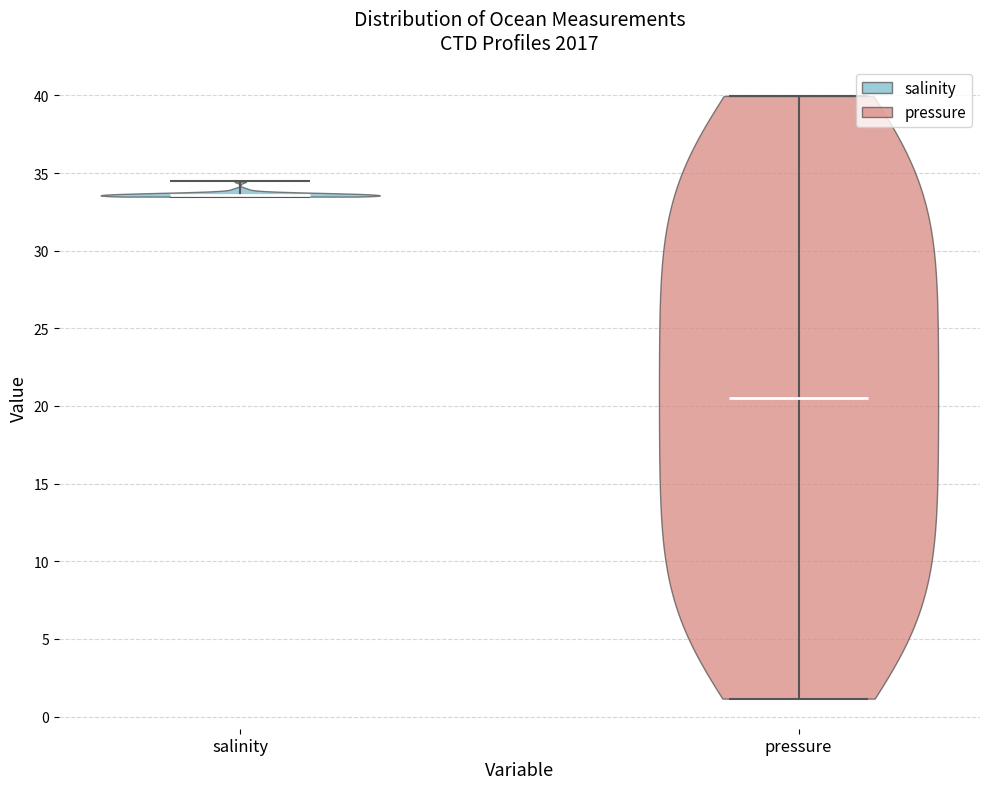

Which violin has the lowest median line?

pressure